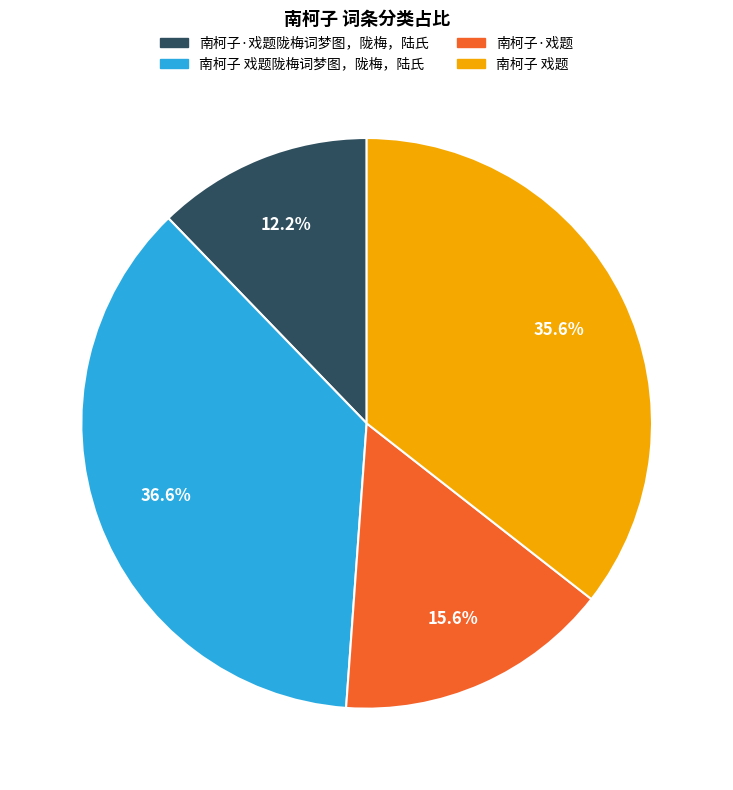

What percentage do 南柯子·戏题 and 南柯子 戏题陇梅词梦图，陇梅，陆氏 together represent?

52.2%